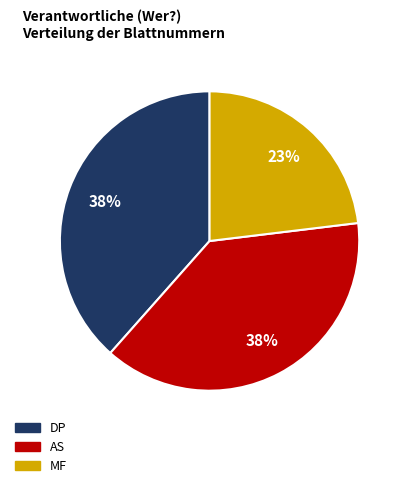

Does MF account for over 50% of the chart?

No